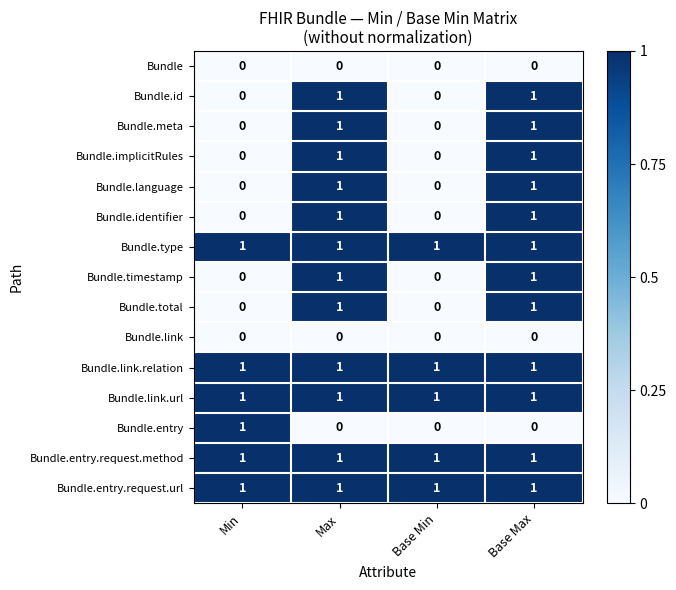

Is it true that Bundle.link.url equals 0 at Base Max?

False